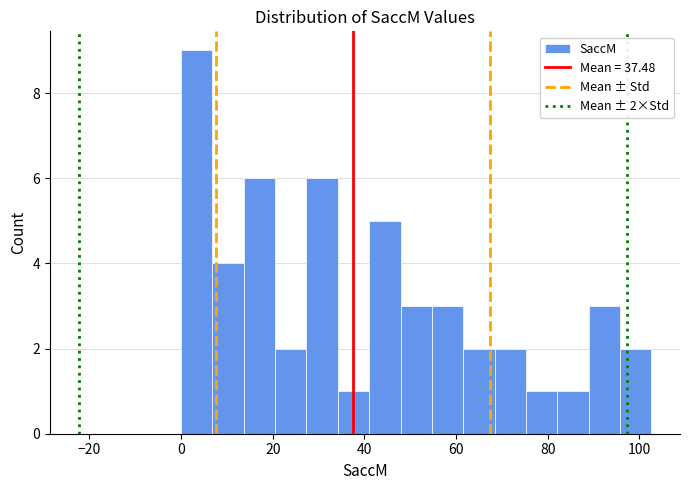

Read against the x-axis, roughly where is the centre of the tallest bar?

4